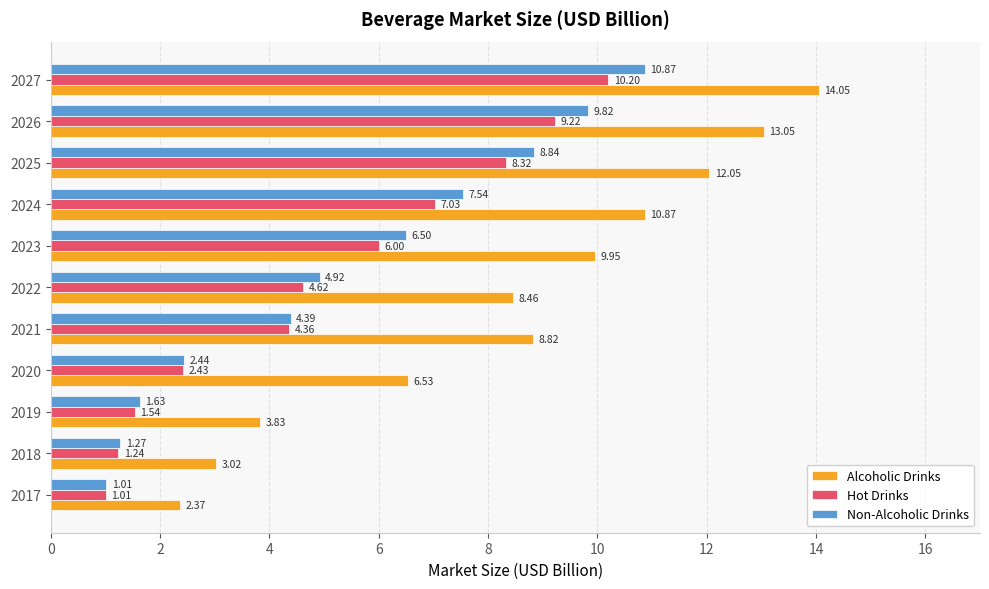

At which label is Alcoholic Drinks closest to 8?

2022